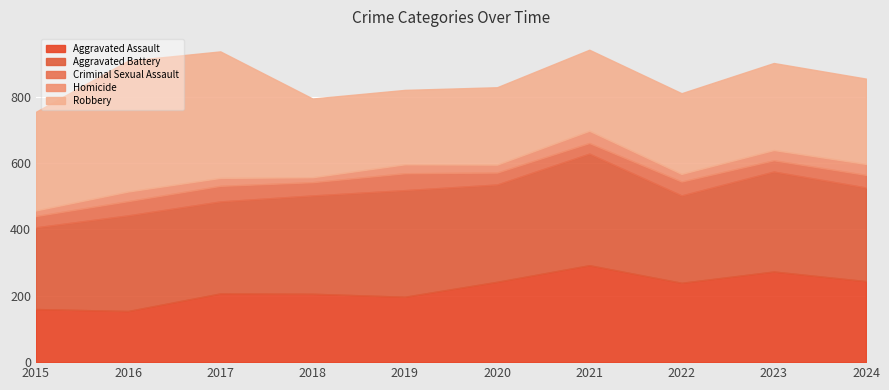

The value of Aggravated Assault at 2017 is 360. True or false?

False